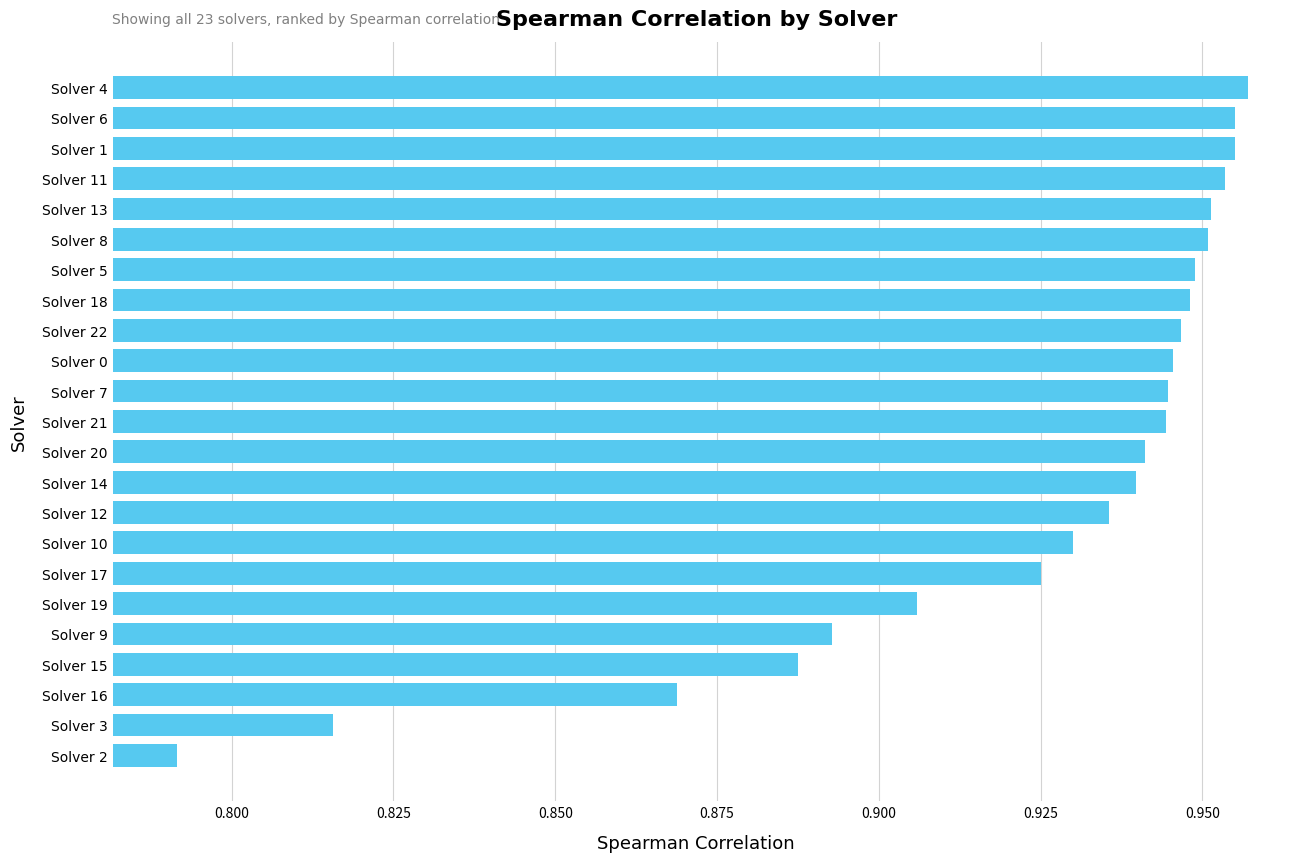

How many values are between 0 and 1?

23